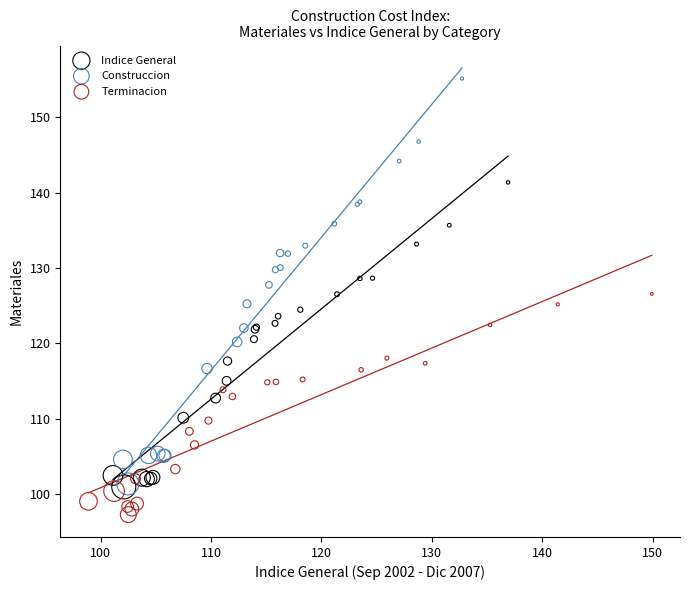

Which series reaches the minimum Y coordinate?

Terminacion